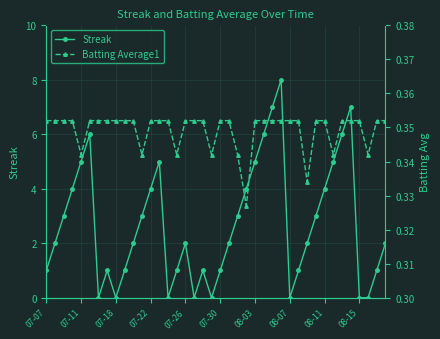

Count the Batting Average1 values in the range 0 to 1.

40